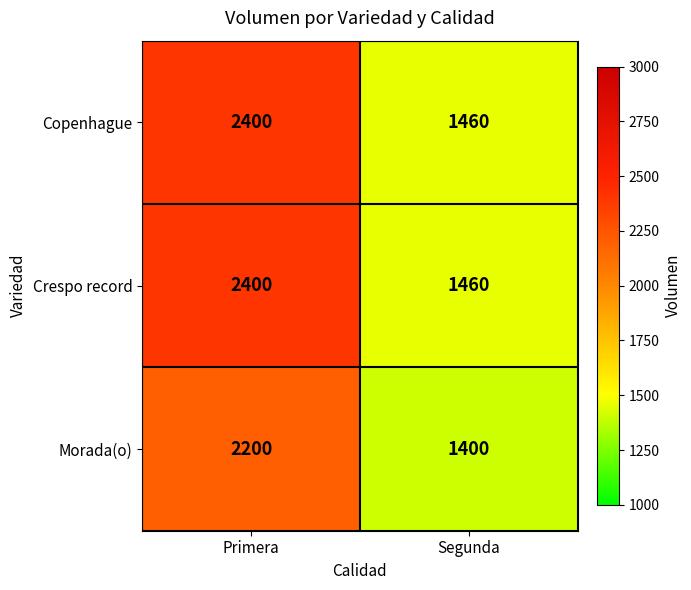

Rank the categories by Crespo record value from highest to lowest.

Primera, Segunda